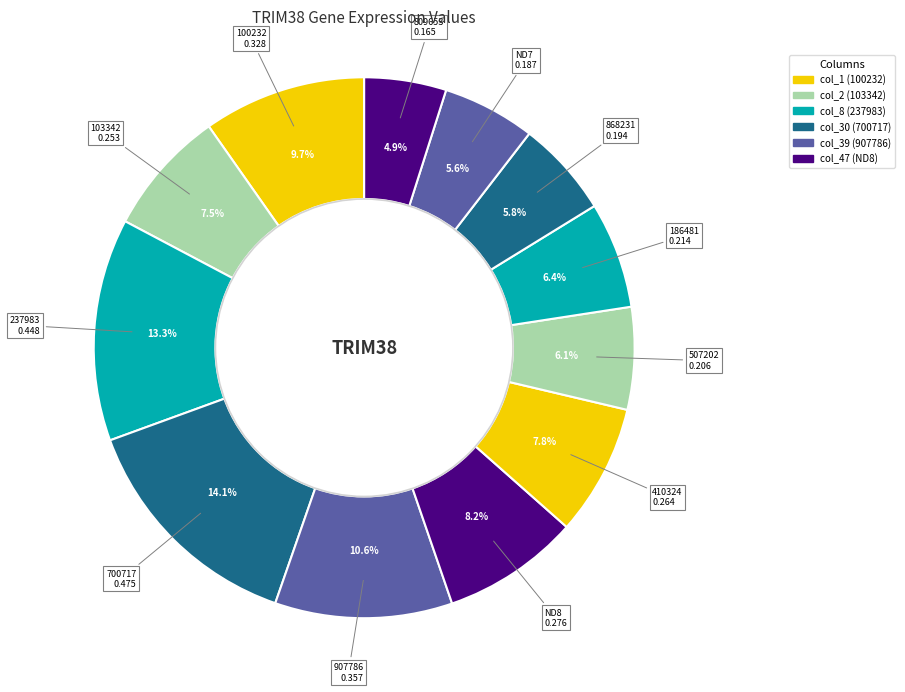

Count the number of slices in the pie.

12